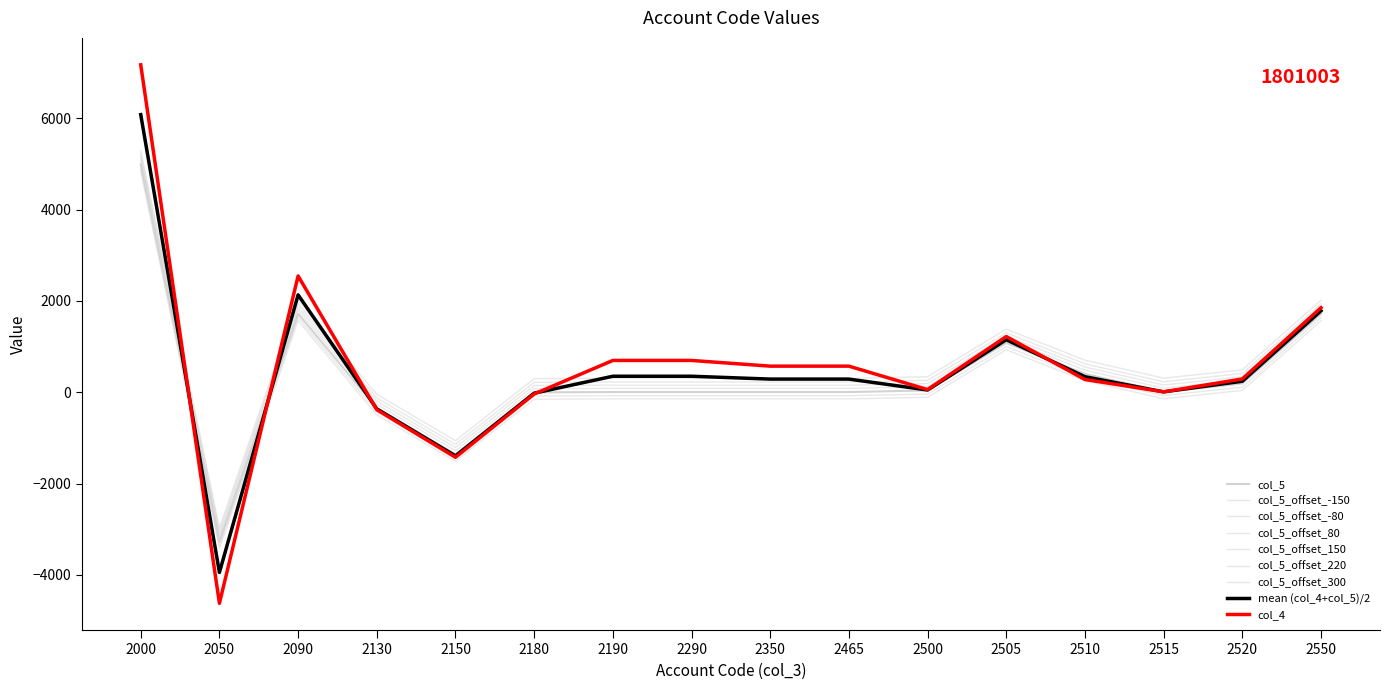

Does the chart have visible grid lines?

No